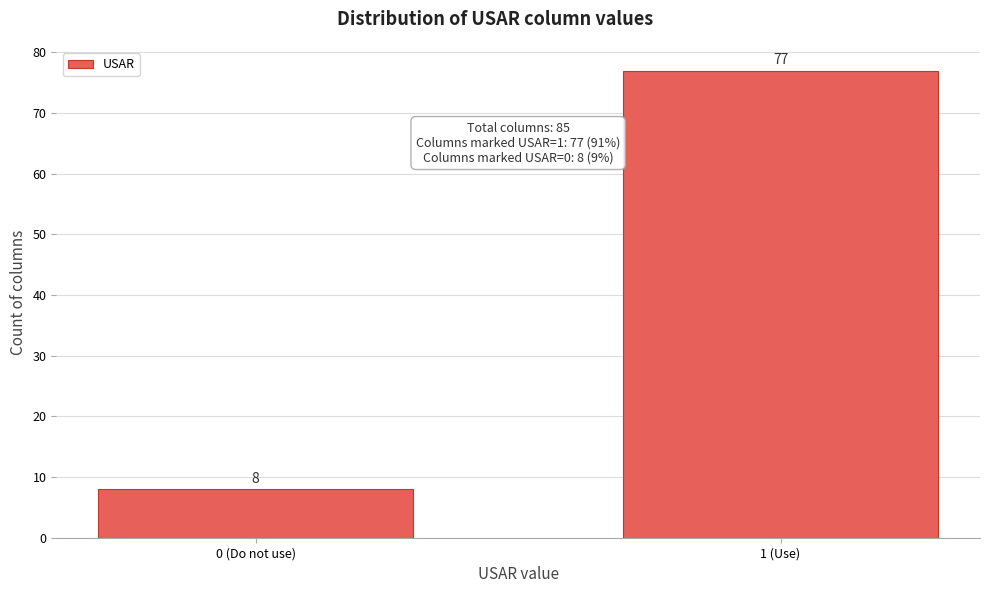

Reading left to right, what are all the values shown in this chart?

8	77